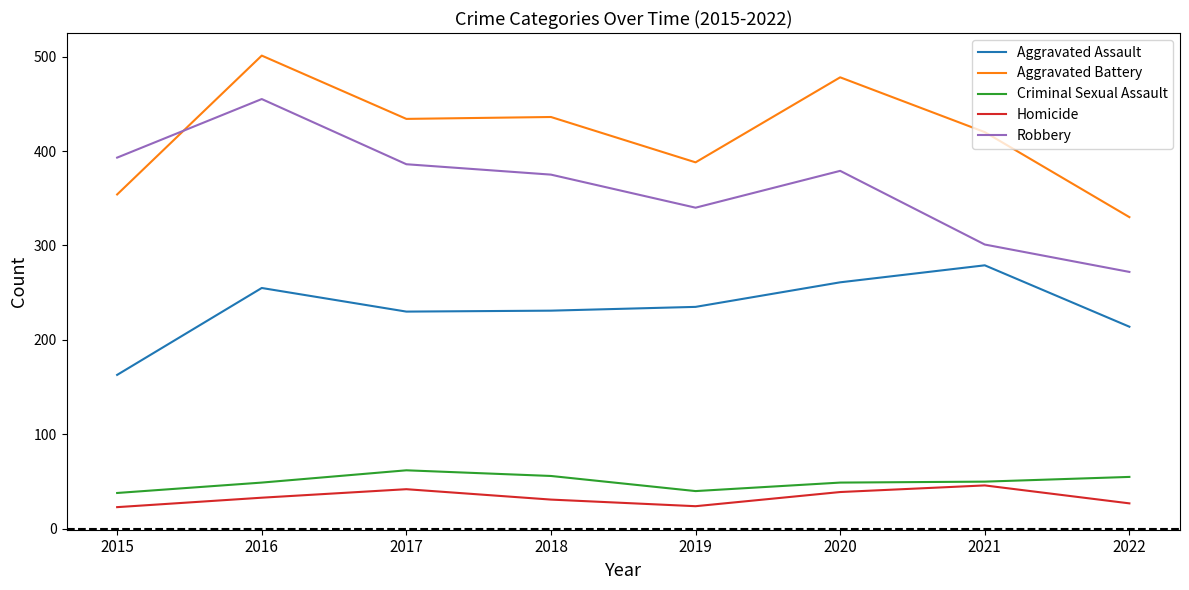

Which label corresponds to the largest value in the chart?

2016